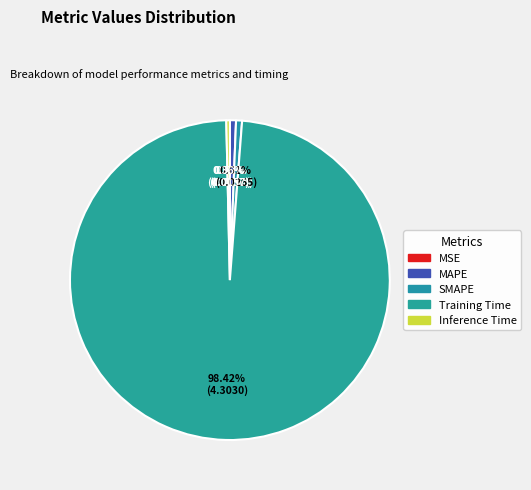

The Inference Time slice represents 1% of the pie. True or false?

False